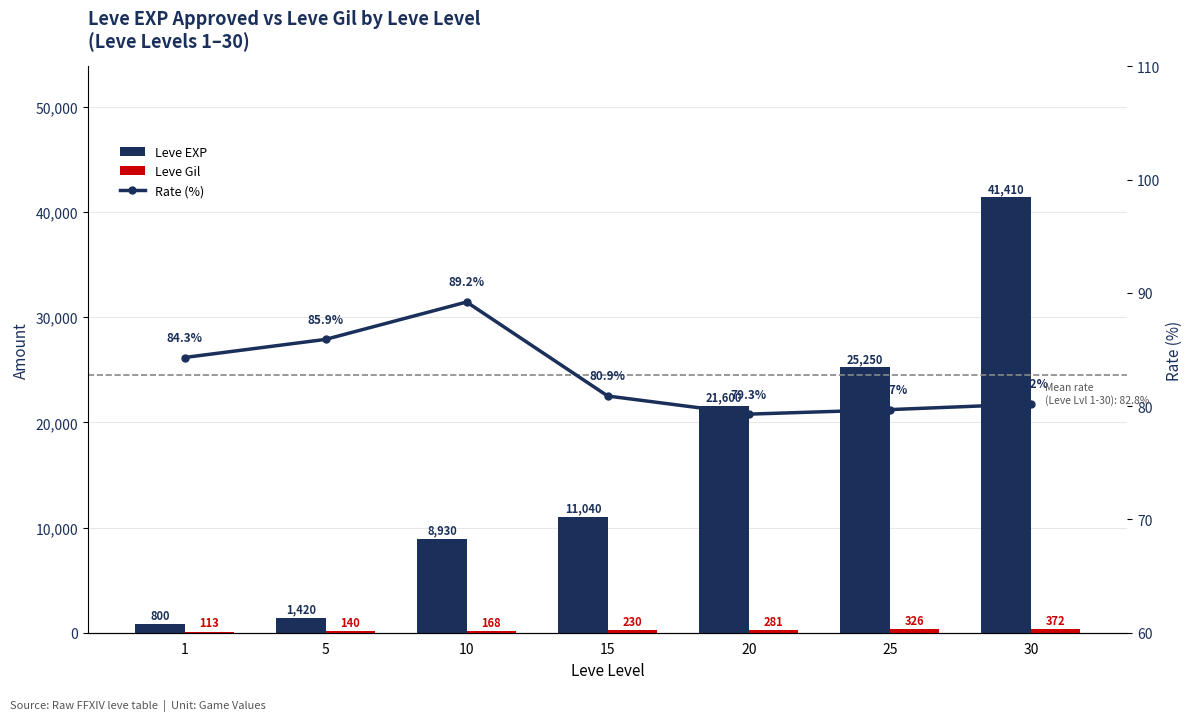

Which category has the lowest value in the Rate (%) series?

20